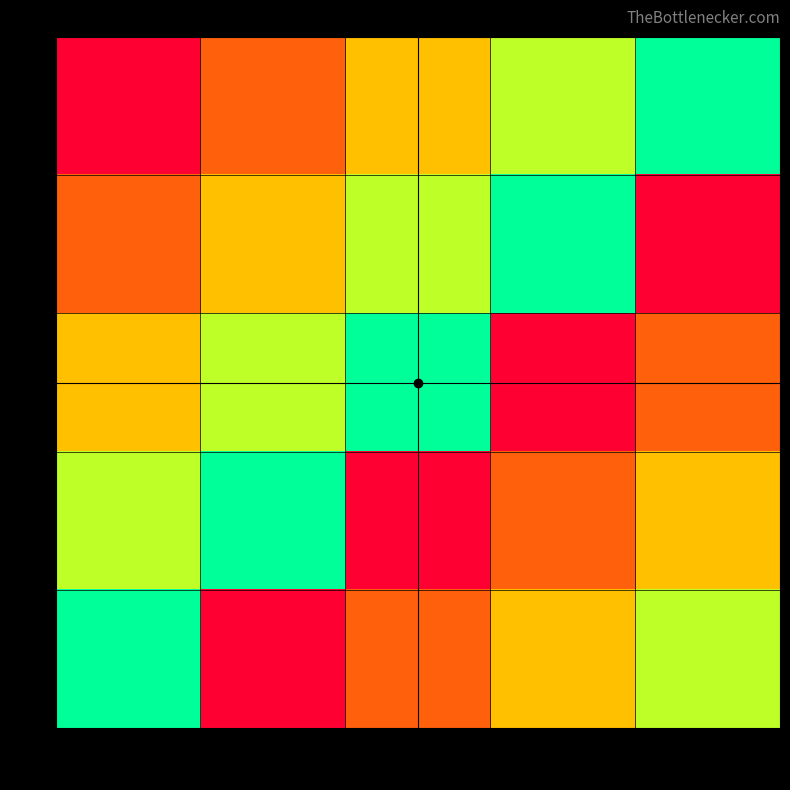

Reading left to right, transcribe all the data shown in this chart.

1: 1=1	2=2	3=3	4=4	5=5
2: 1=2	2=3	3=4	4=5	5=1
3: 1=3	2=4	3=5	4=1	5=2
4: 1=4	2=5	3=1	4=2	5=3
5: 1=5	2=1	3=2	4=3	5=4